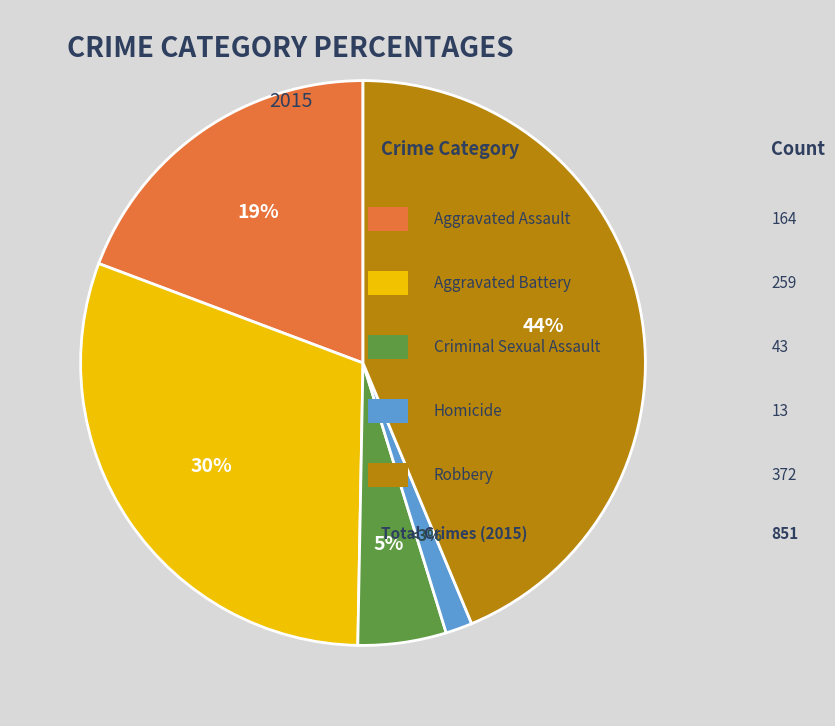

What is the change in value from Aggravated Assault to Robbery?

+208